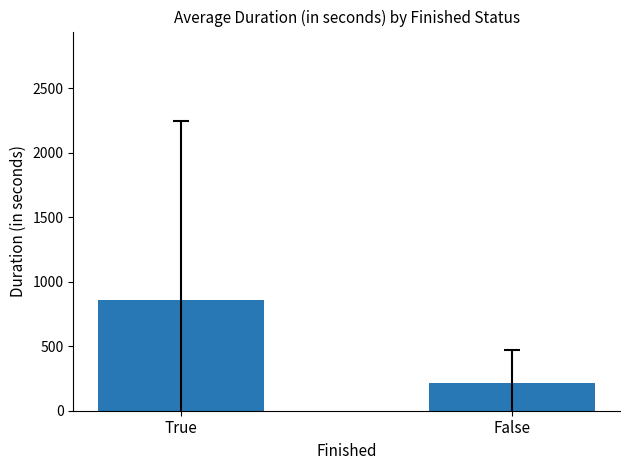

What is the minimum value shown in the chart?

215.1